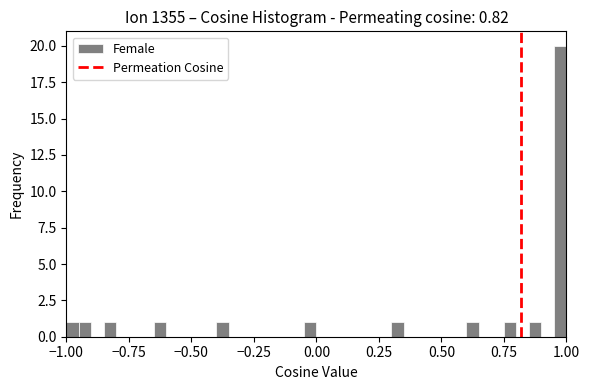

Around what value on the x-axis is the tallest bar? Give the approximate position of its centre, as read against the axis.

1.00